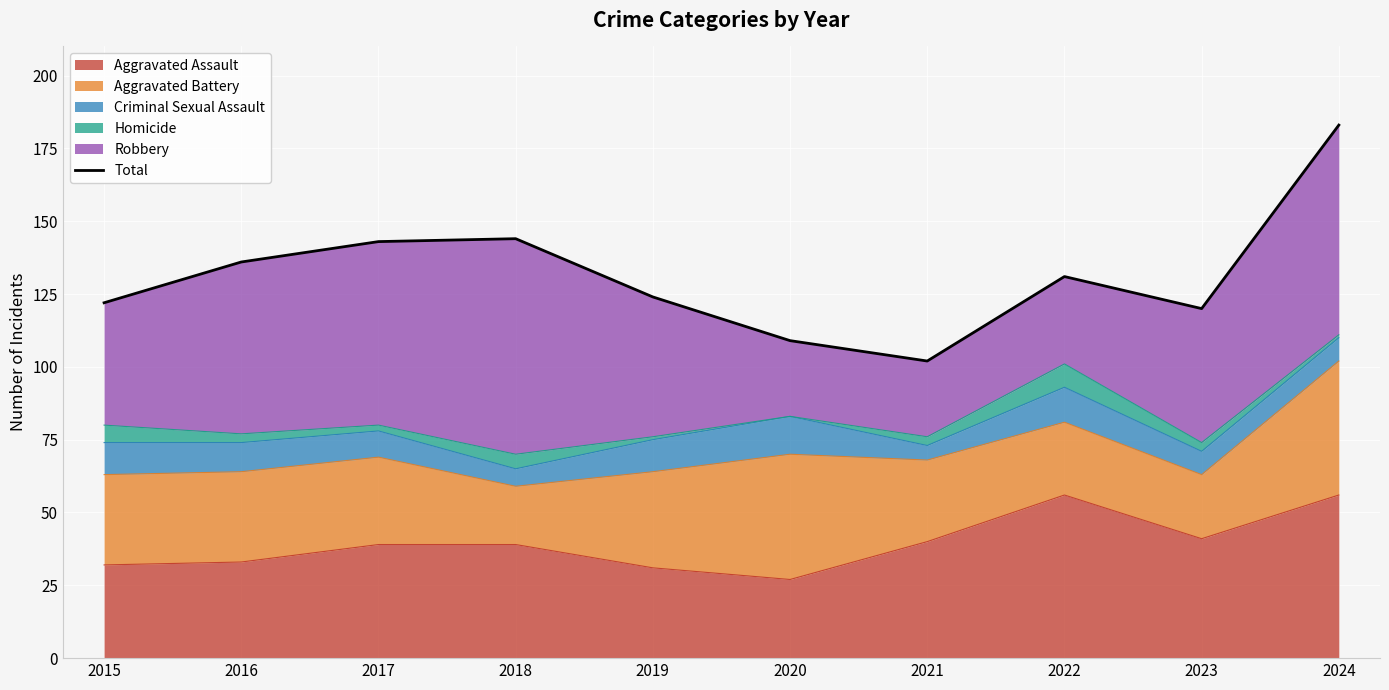

What is the average value?

131